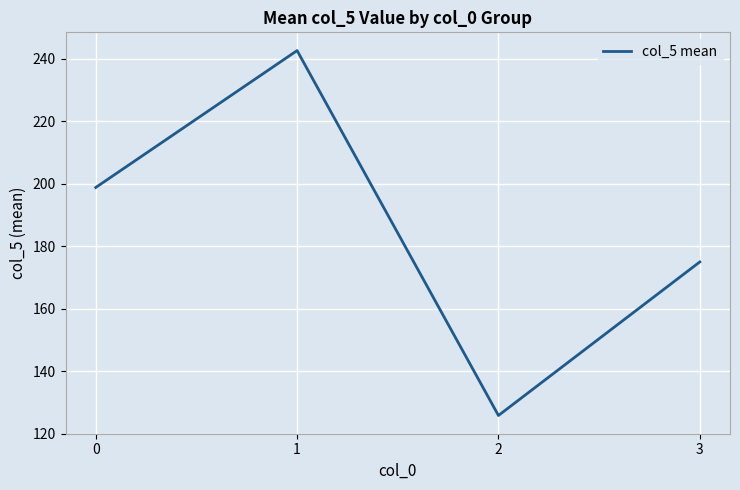

Rank the categories by value from lowest to highest.

2, 3, 0, 1